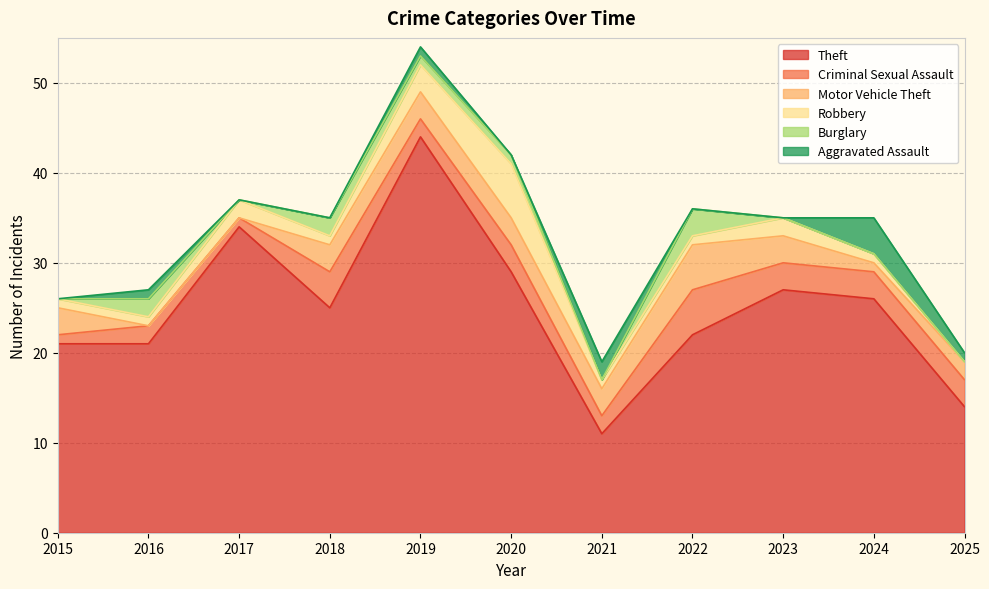

Where is Motor Vehicle Theft nearest to the value 2?

2025